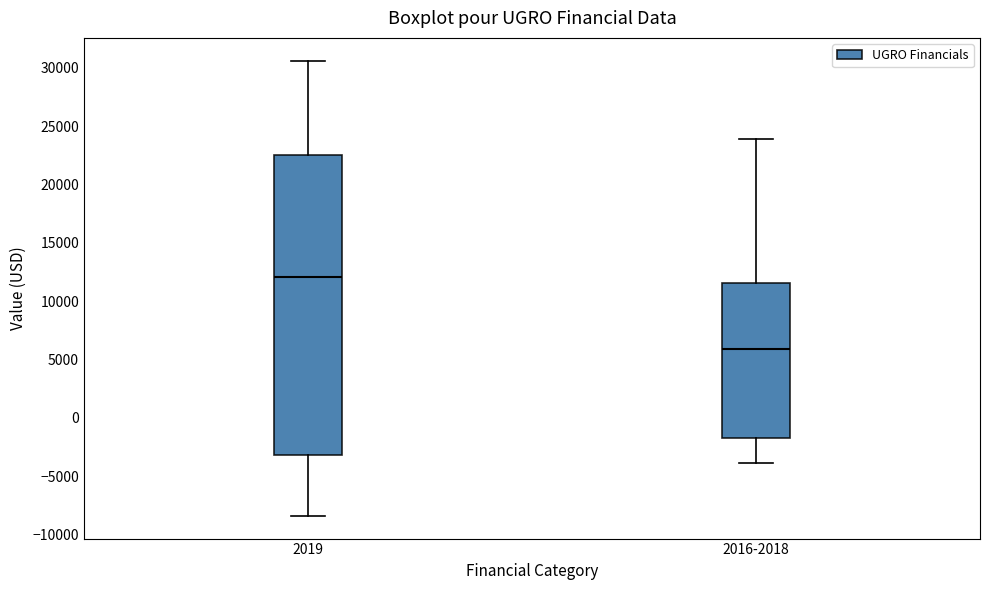

Which box is the tallest, from its lower edge to its upper edge?

2019